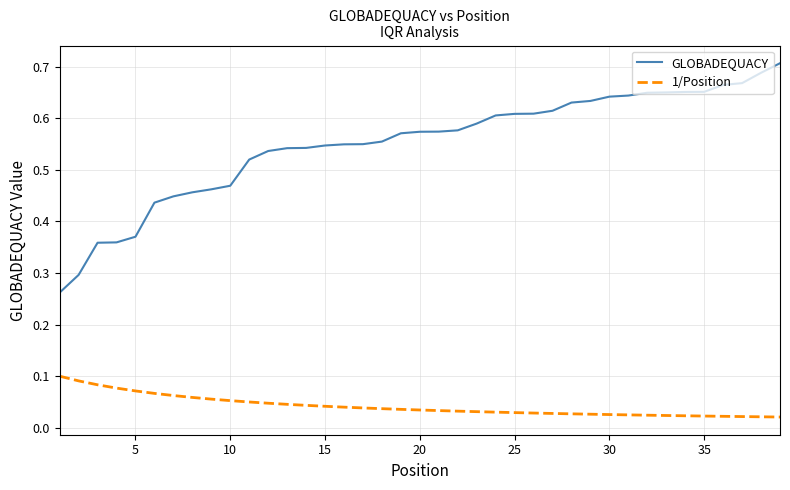

Which series has the largest range (max minus min)?

GLOBADEQUACY